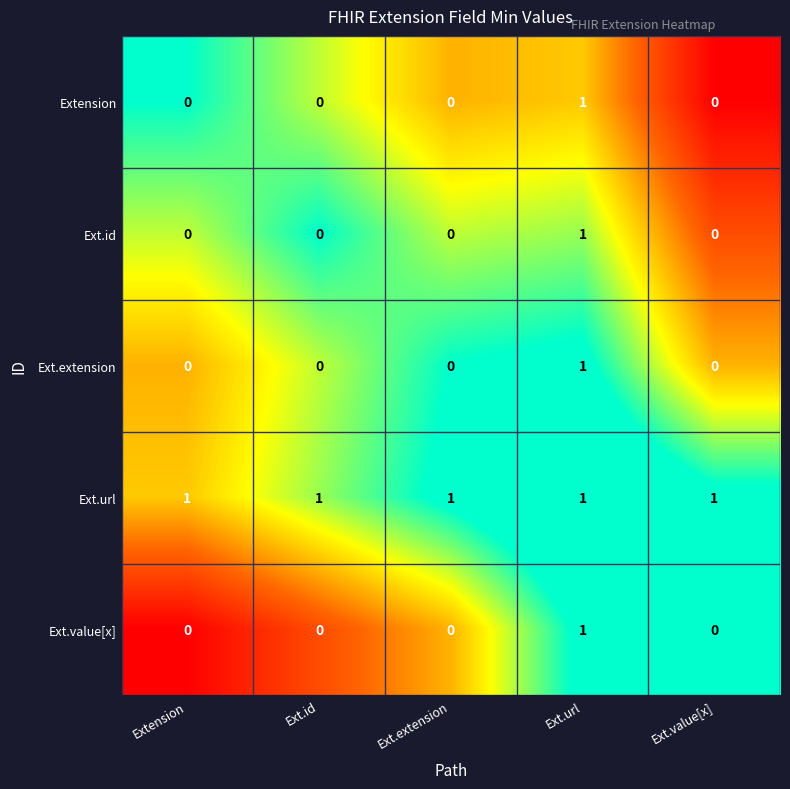

Is it true that Ext.url equals 1 at Ext.id?

True